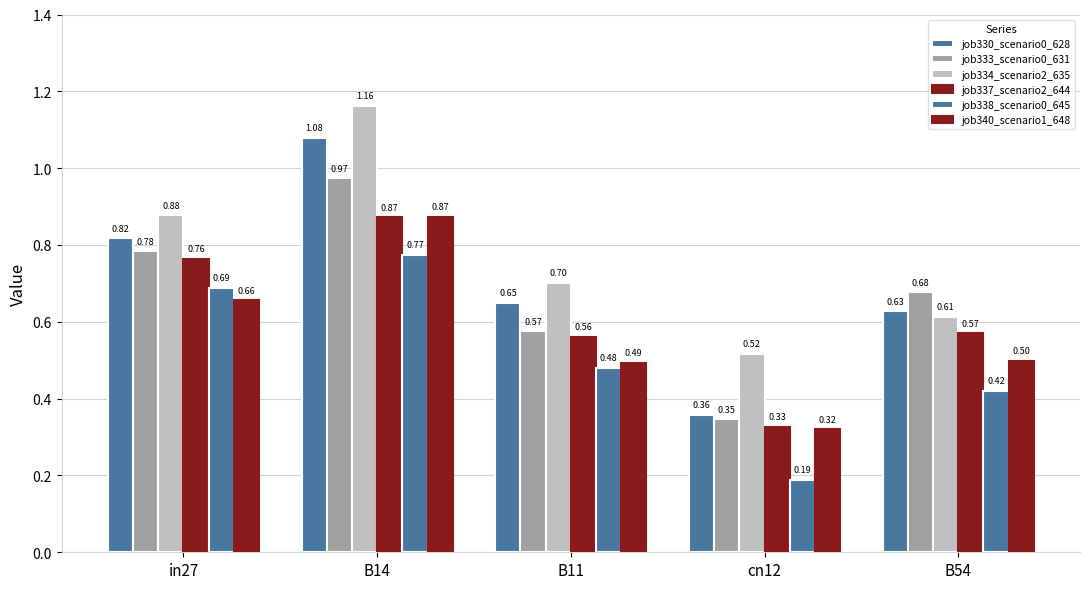

How many job337_scenario2_644 values are between 0 and 1?

5